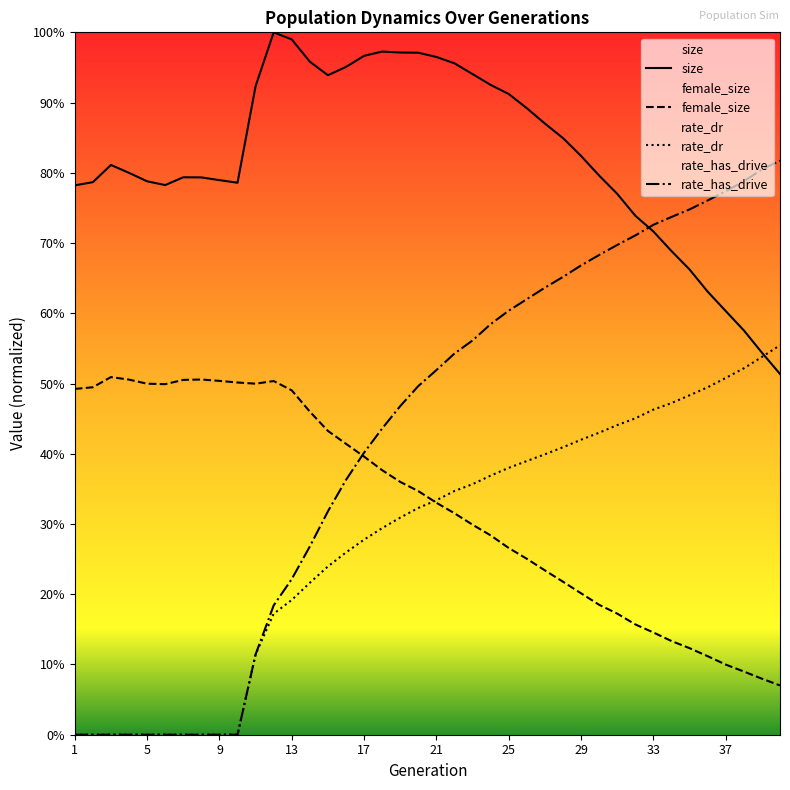

True or false: female_size and rate_has_drive cross at least once.

True